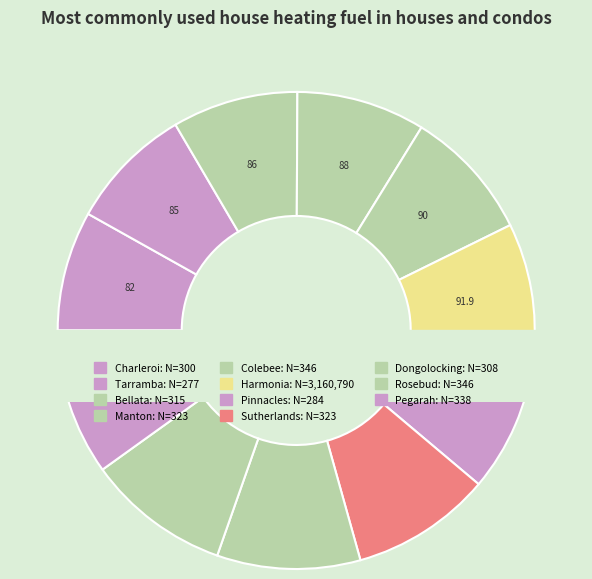

How many slices are in this pie chart?

11